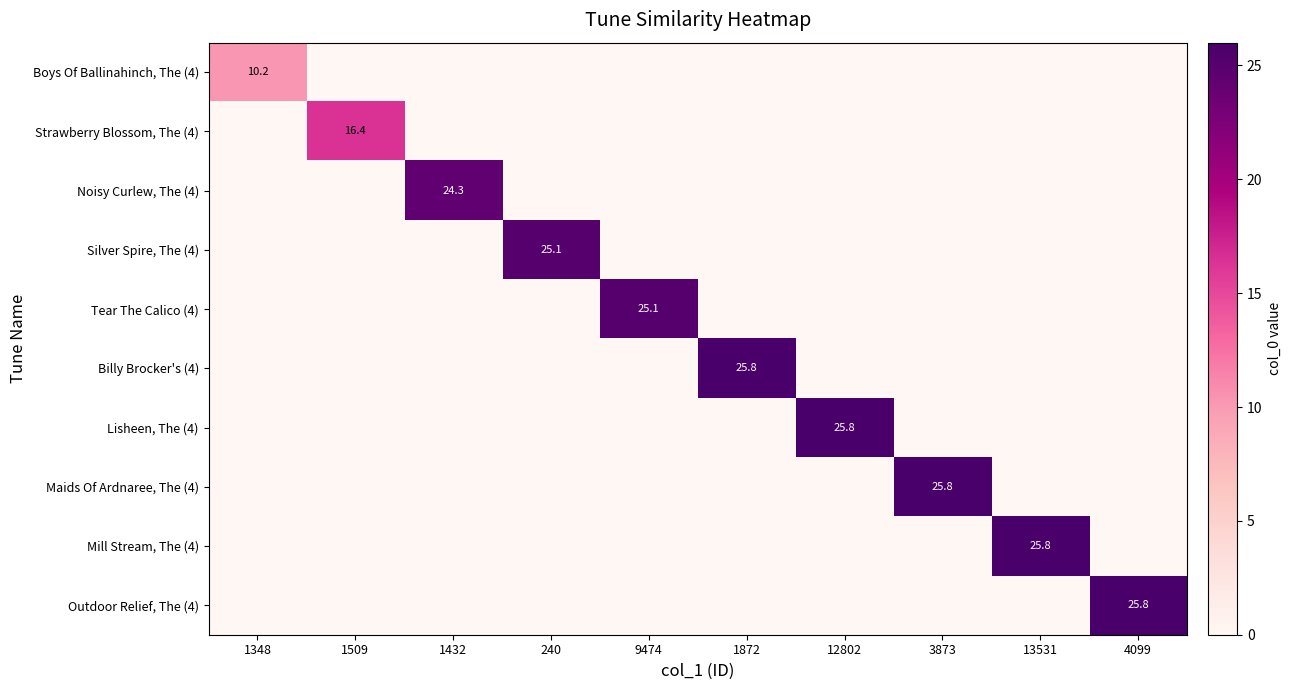

The Boys Of Ballinahinch, The (4) series shows 2.5 at 1348. True or false?

False